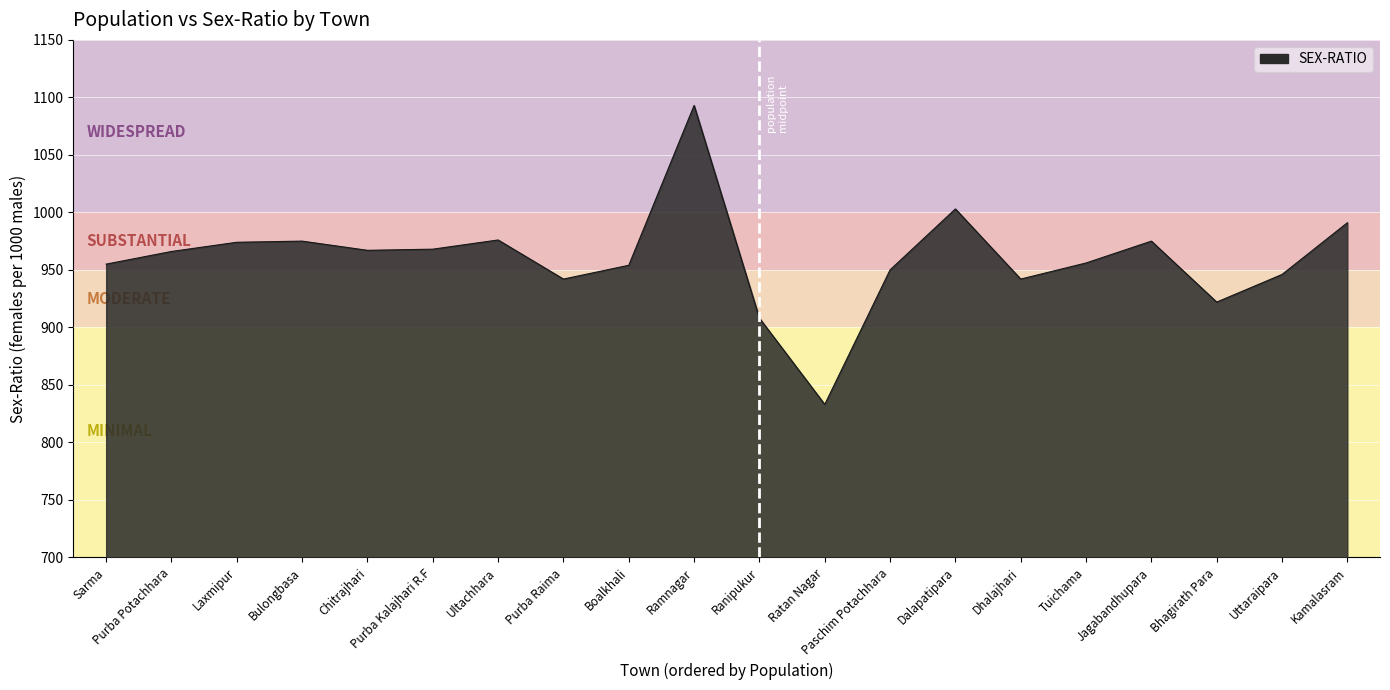

What is the difference between the maximum and minimum values?

260